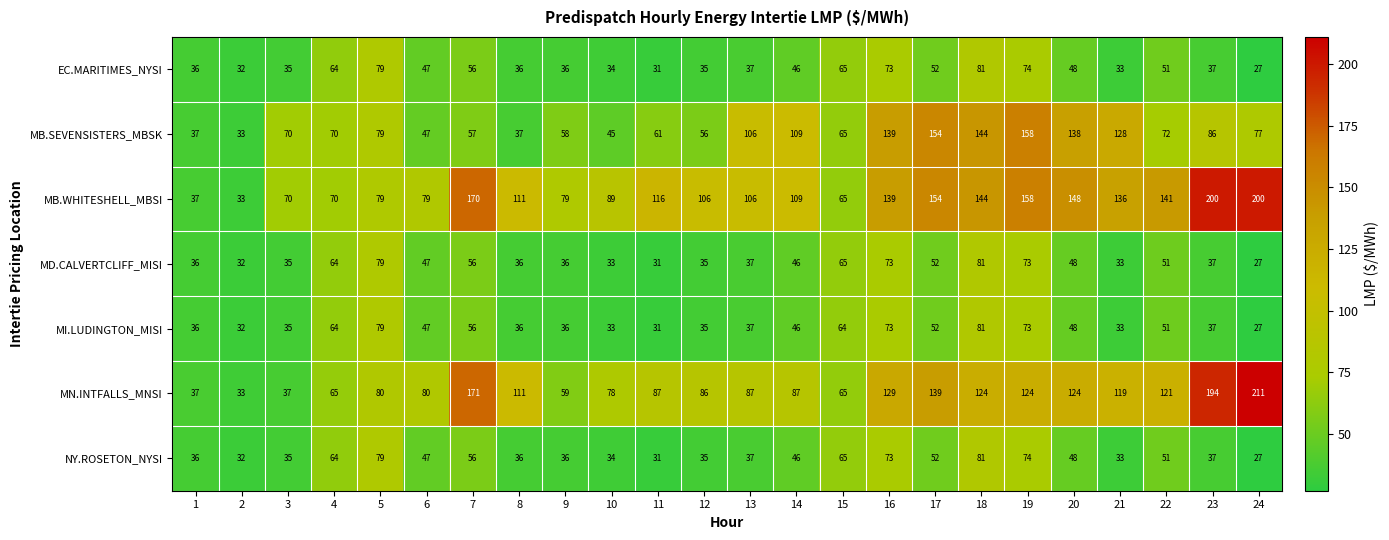

What is the average value of the MN.INTFALLS_MNSI series?

102